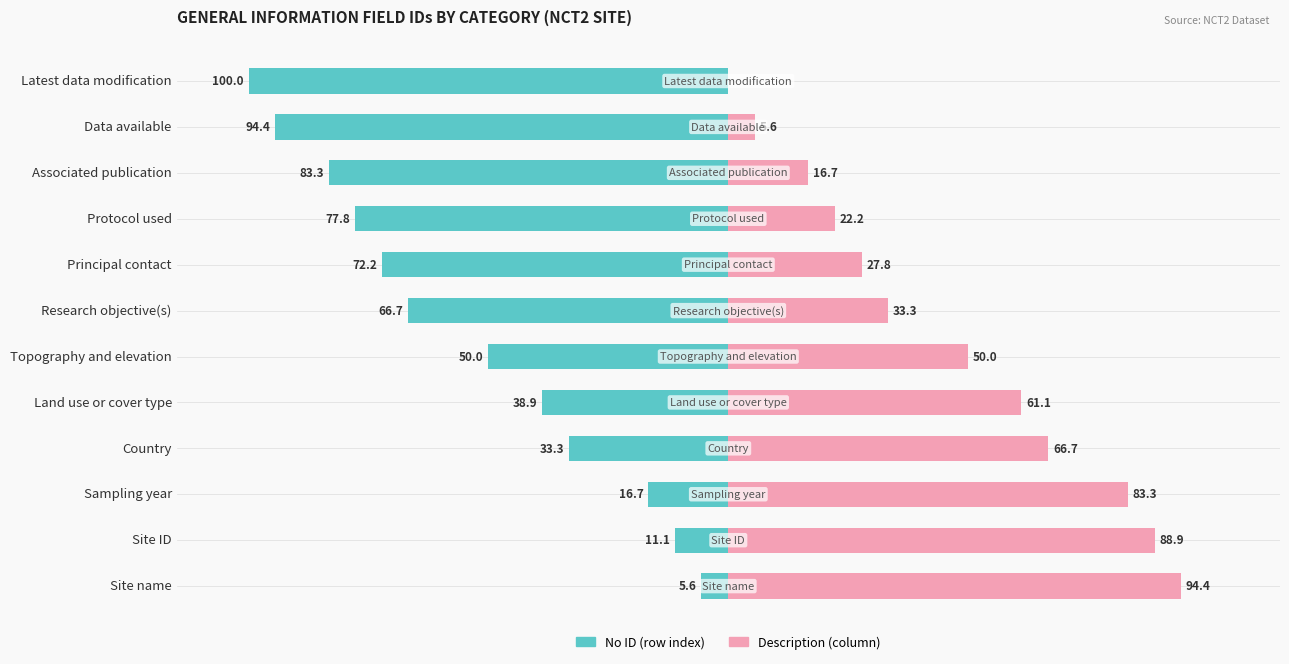

How many values in the Description (Column) series are below 50?

6